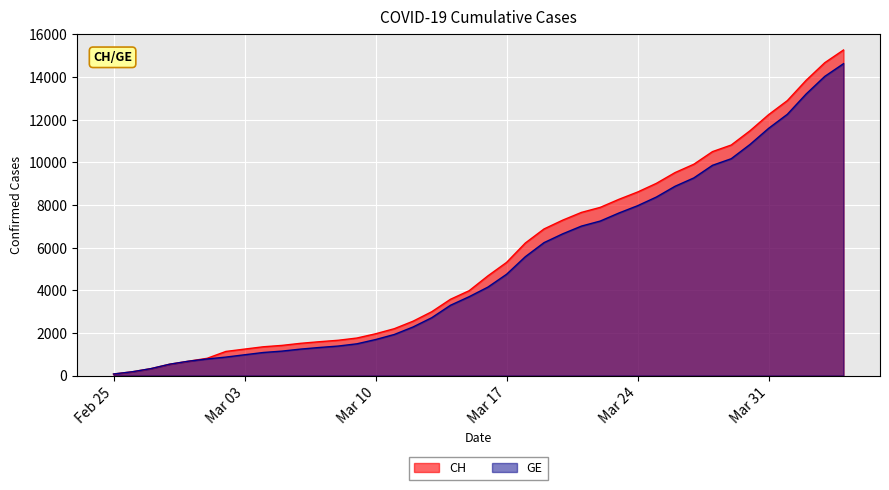

What is the total value across all series at Mar 31?

23830